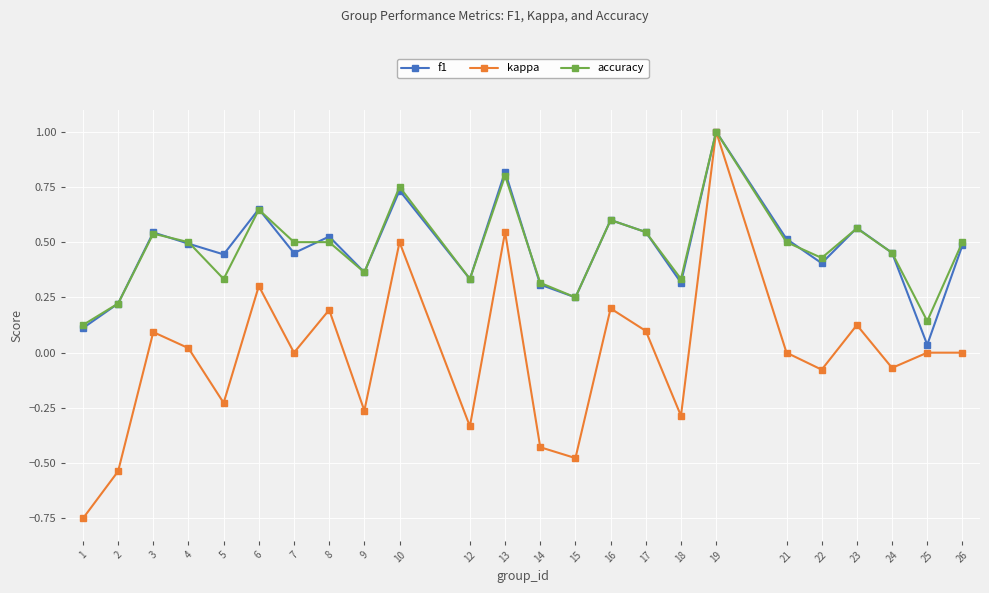

What is the total value across all series at 10?

2.0